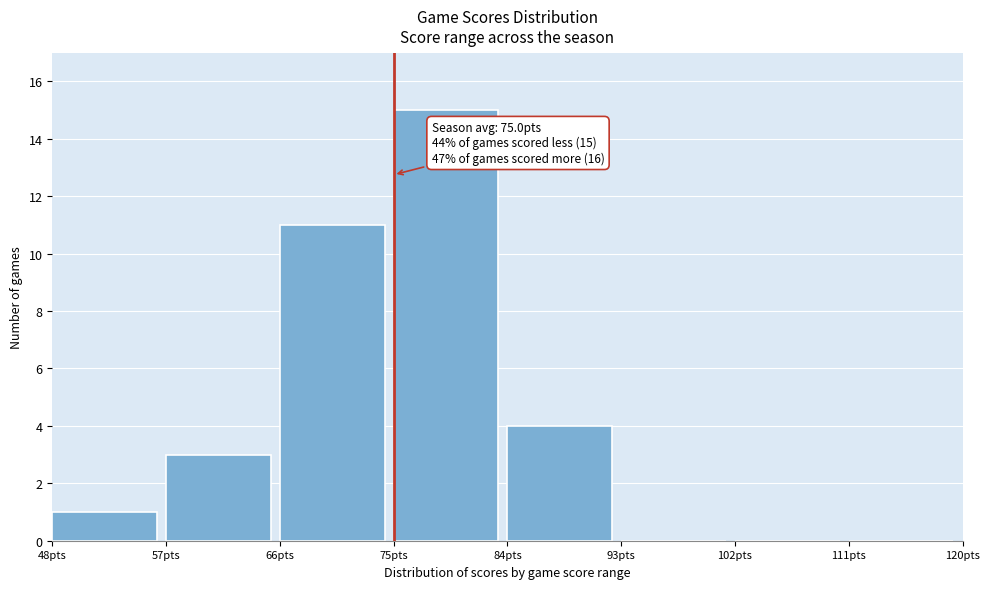

Over which range of the x-axis is the bar tallest?

75 to 84